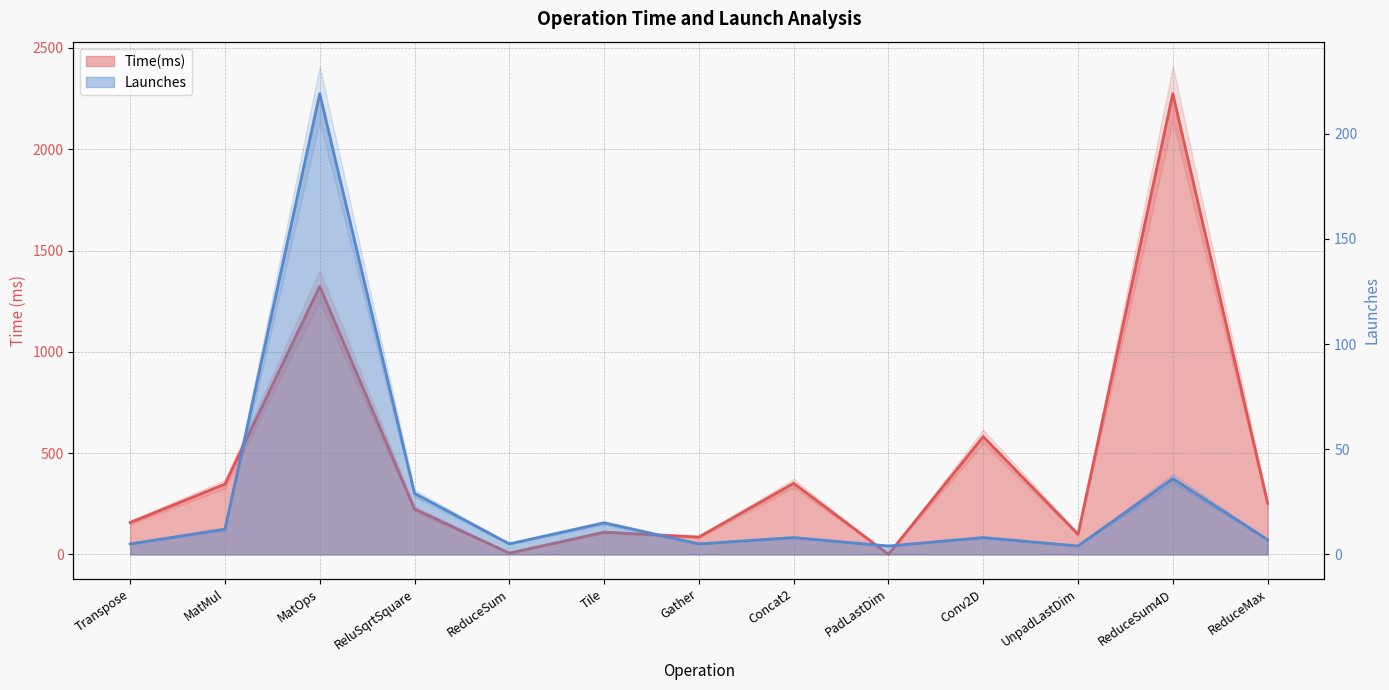

The value of Launches at PadLastDim is 1.7. True or false?

False